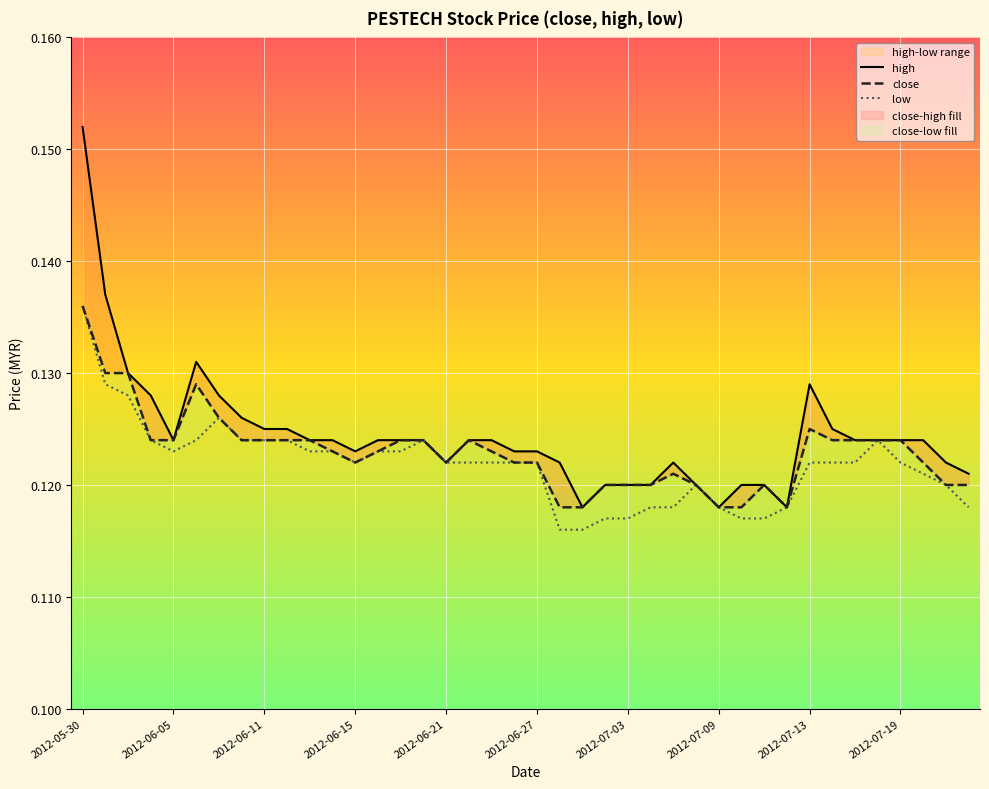

Is this an area chart (filled region under the line)?

No